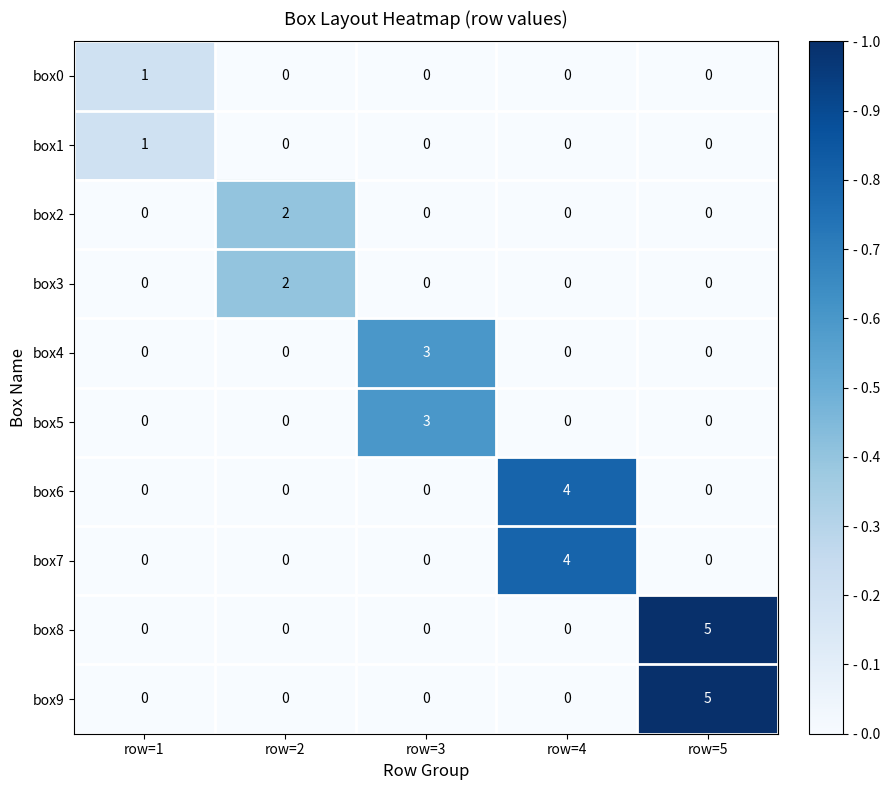

What is the sum of all box4 values?

3